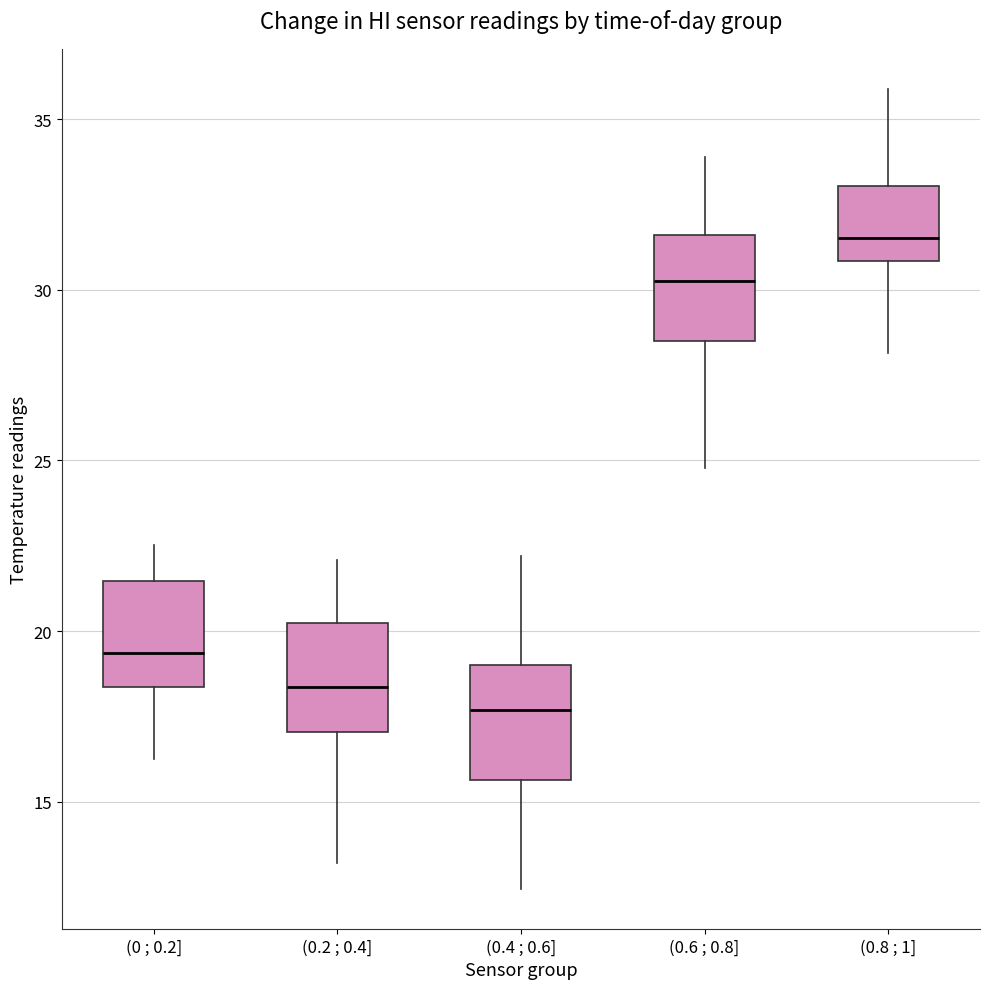

Reading left to right, read every box against the y-axis: the position of its median line, the range the box covers, and the ends of its whiskers. The values are not printed on the chart, so give them approximately, as read against the axis.

(0 ; 0.2]: median 19.5, box 18.5 to 21.5, whiskers 16.0 to 22.5
(0.2 ; 0.4]: median 18.5, box 17.0 to 20.5, whiskers 13.0 to 22.0
(0.4 ; 0.6]: median 17.5, box 15.5 to 19.0, whiskers 12.5 to 22.0
(0.6 ; 0.8]: median 30.5, box 28.5 to 31.5, whiskers 25.0 to 34.0
(0.8 ; 1]: median 31.5, box 31.0 to 33.0, whiskers 28.0 to 36.0